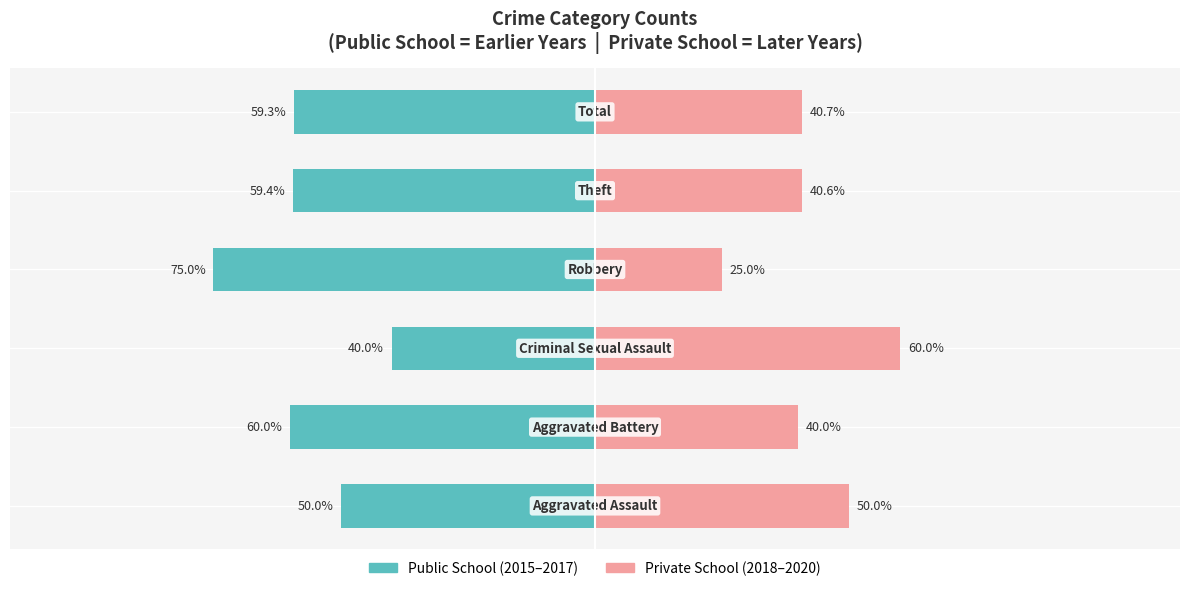

Between 5 and 3, which is larger?

5